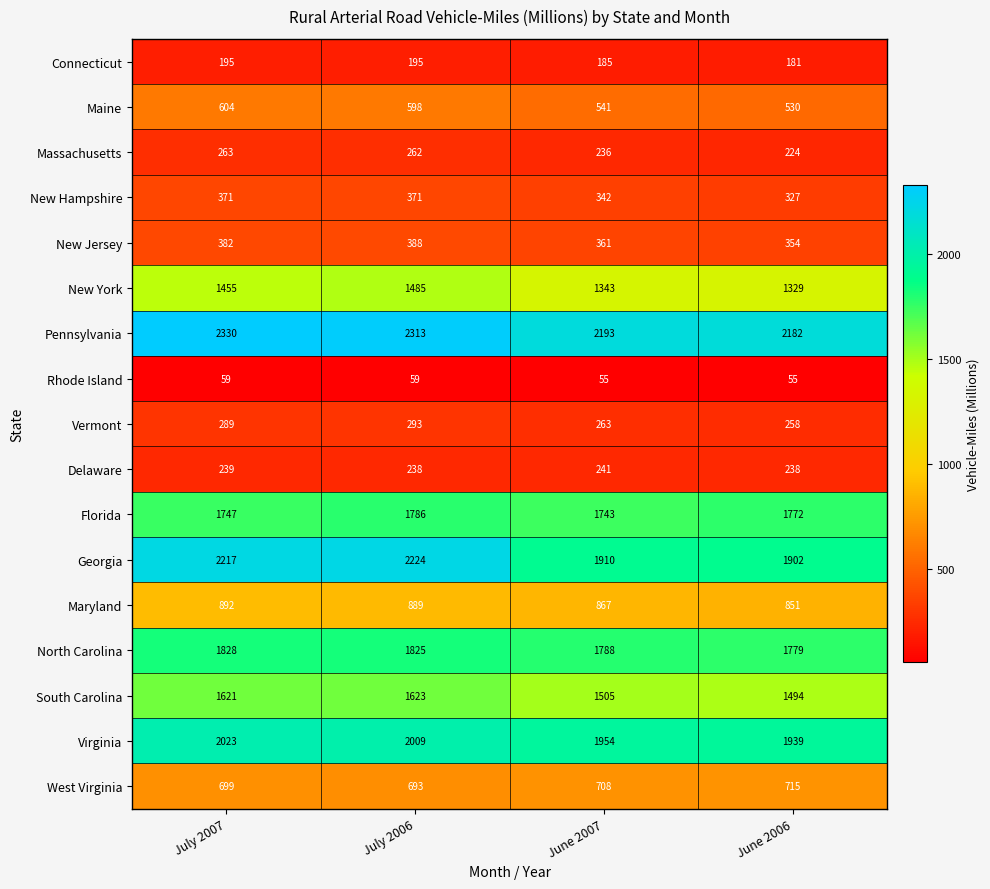

True or false: Maine has a value of 530 at June 2006.

True